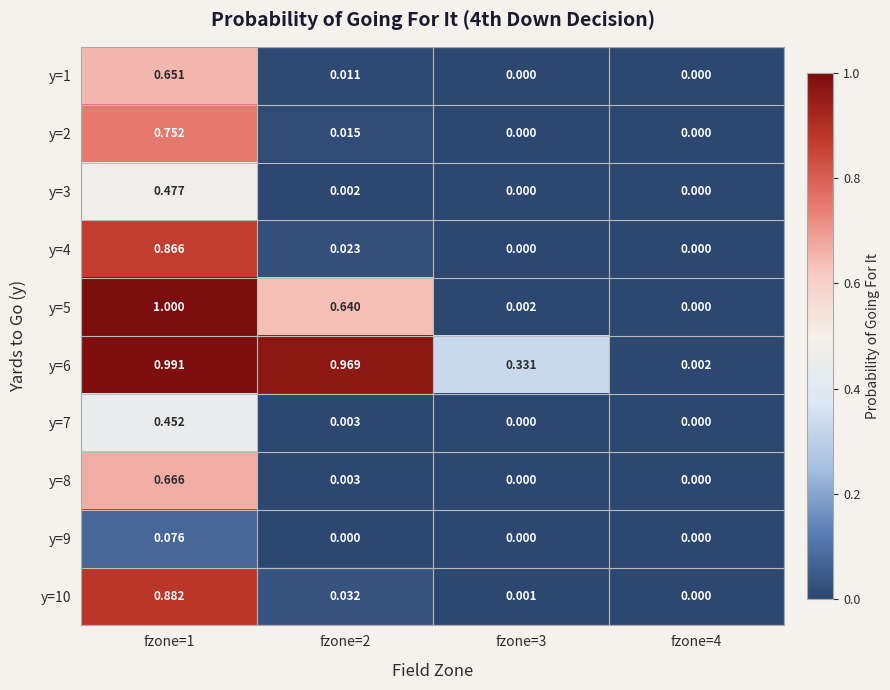

Which category has the highest value across all series?

fzone=1